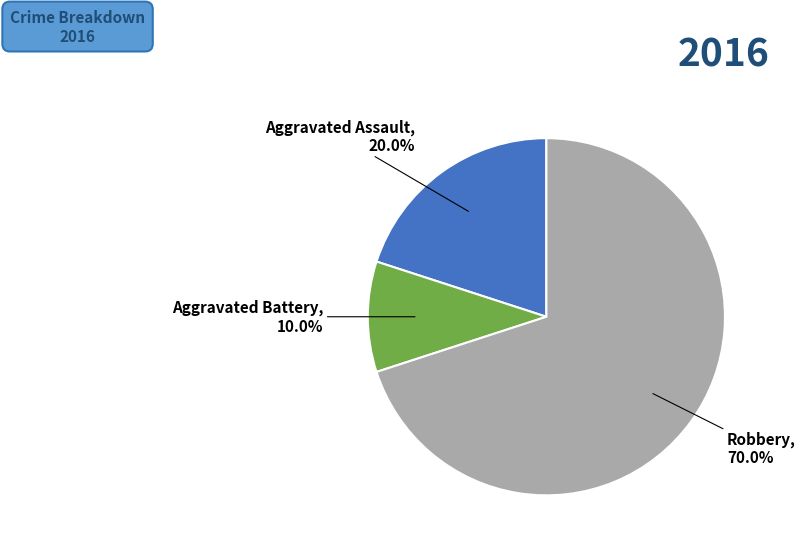

What is the ratio of the value at Robbery to the value at Aggravated Battery?

7.0